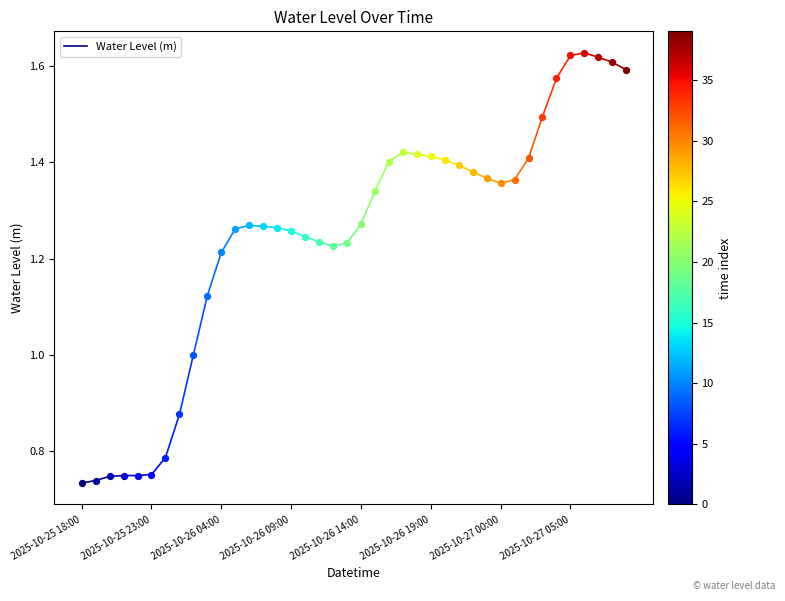

Which has a higher value, 2025-10-25 18:00 or 2025-10-25 23:00?

2025-10-25 23:00